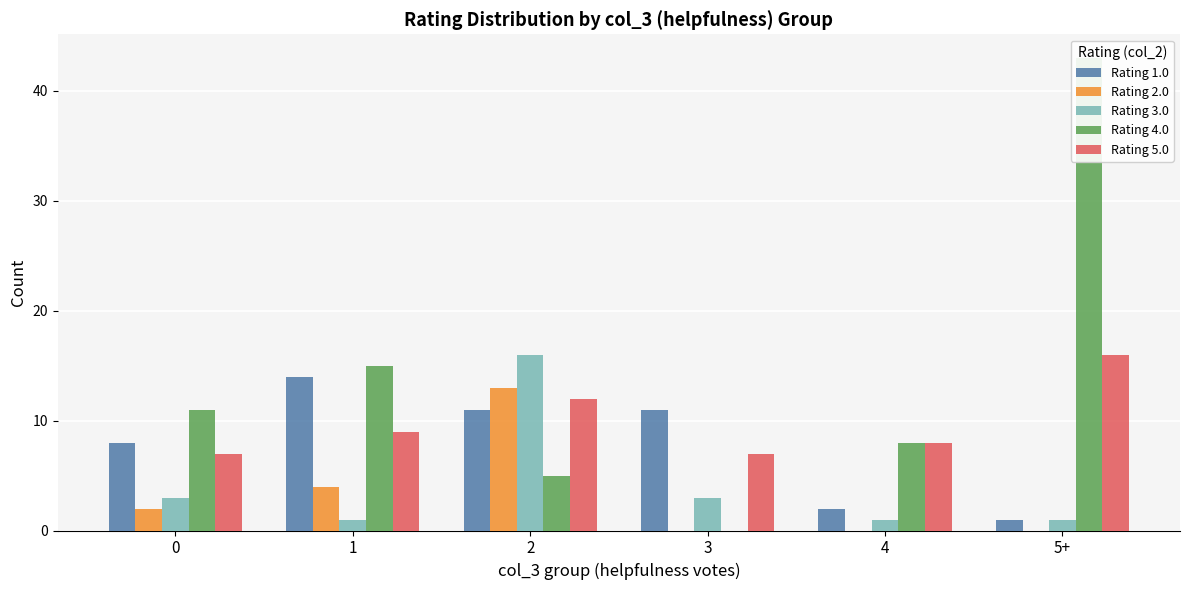

Count the number of categories in the chart.

6